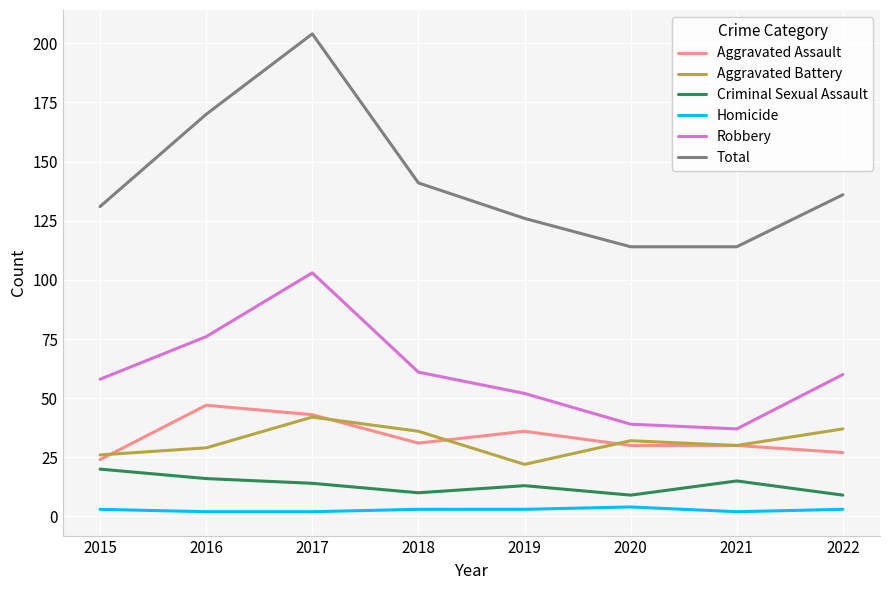

Between 2021 and 2022, which series saw the biggest shift?

Robbery